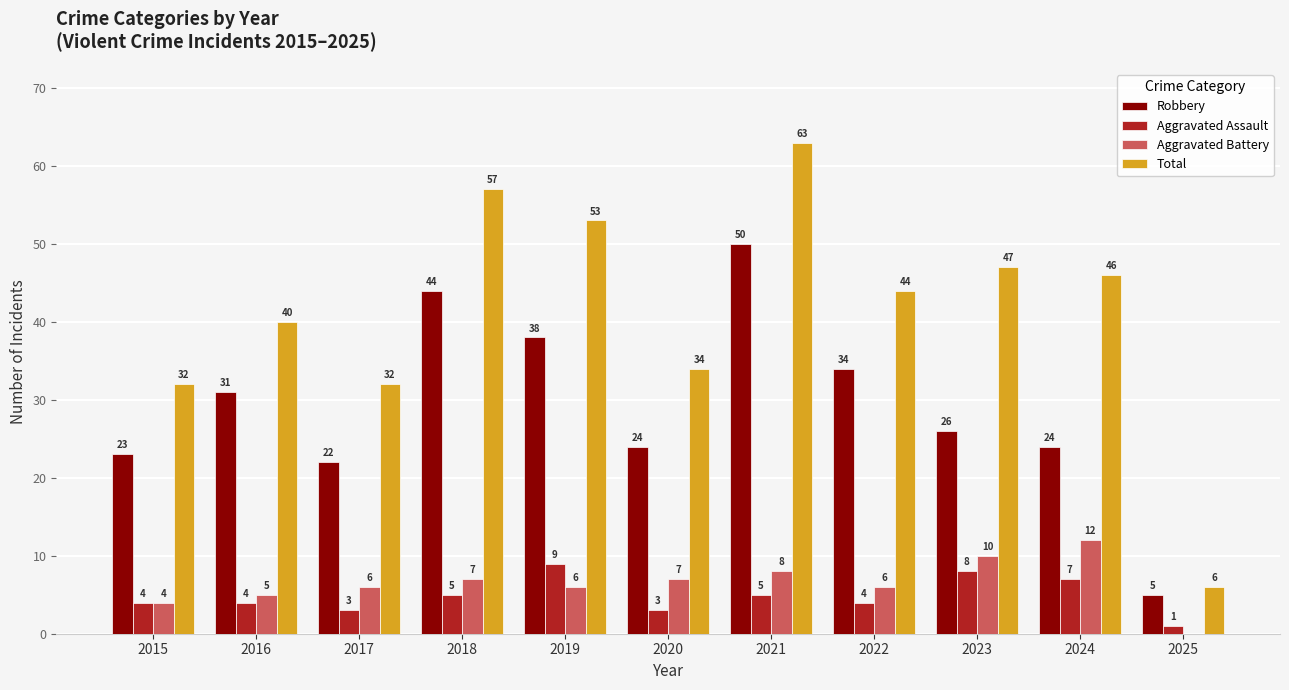

What are all the series names shown in the legend?

Robbery, Aggravated Assault, Aggravated Battery, Total